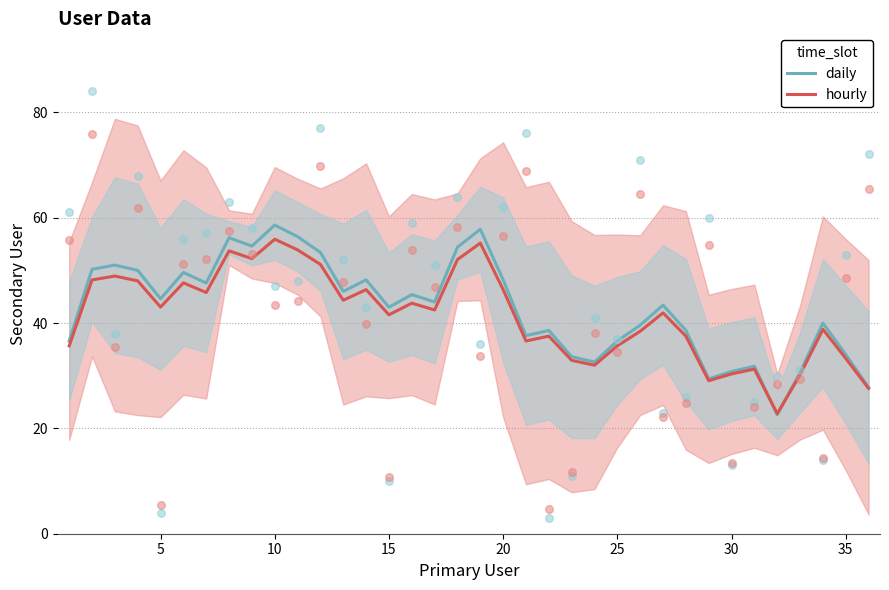

At how many categories does at least one series exceed 56?

4